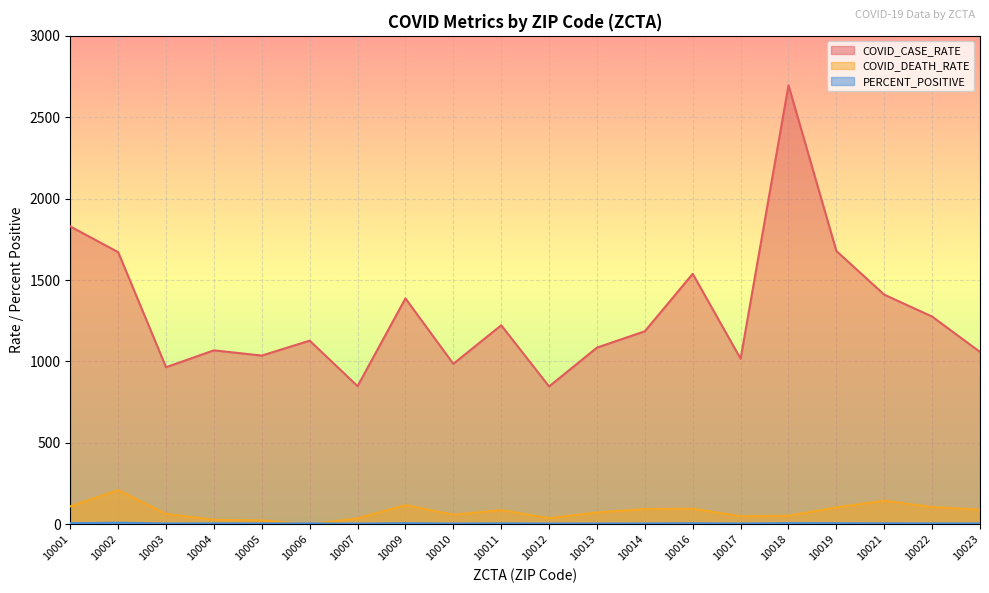

In COVID_DEATH_RATE, how many points are lower than both neighbors (excluding endpoints)?

4